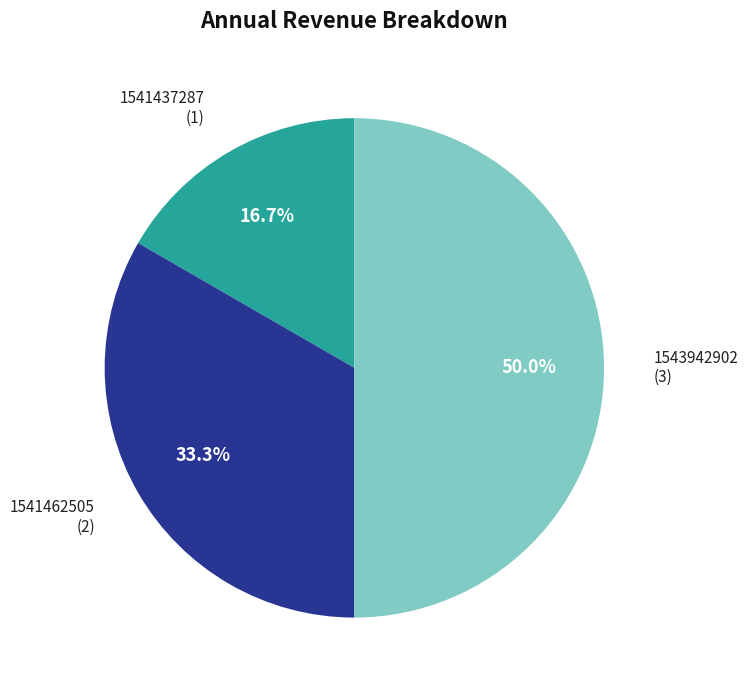

Rank the categories by value from lowest to highest.

1541437287, 1541462505, 1543942902